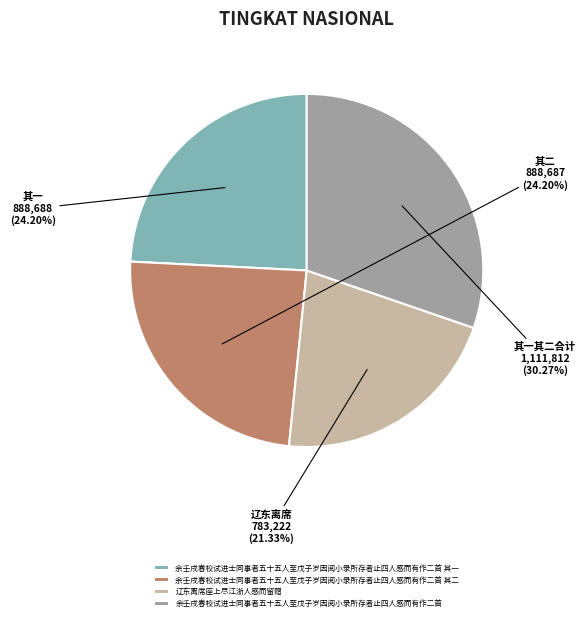

What is the largest slice in the pie chart?

余壬戌春校试进士同事者五十五人至戊子岁因阅小录所存者止四人感而有作二首